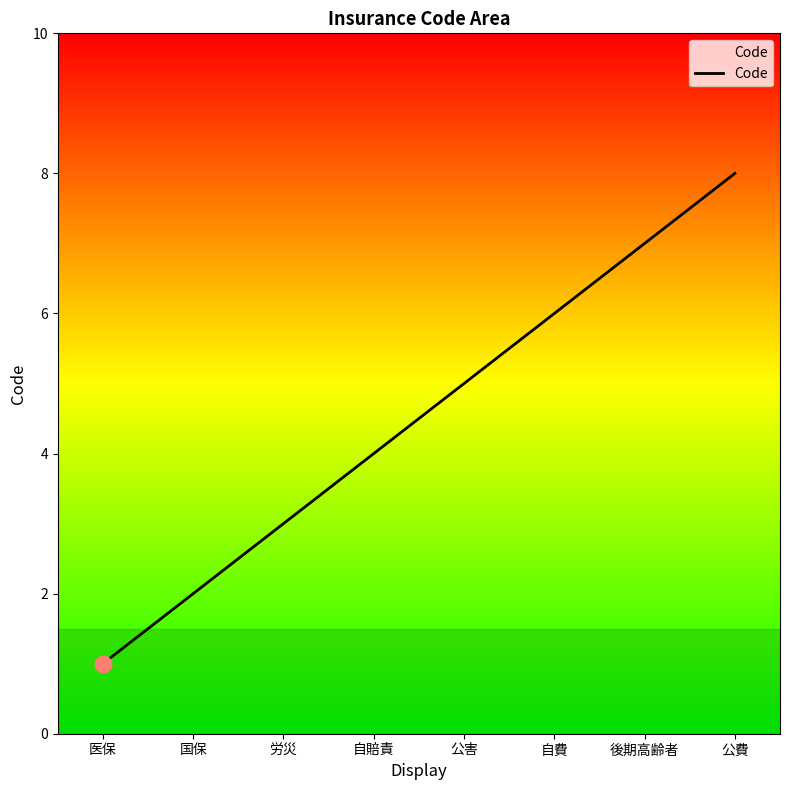

Is it true that the value at 自賠責 is 6?

False